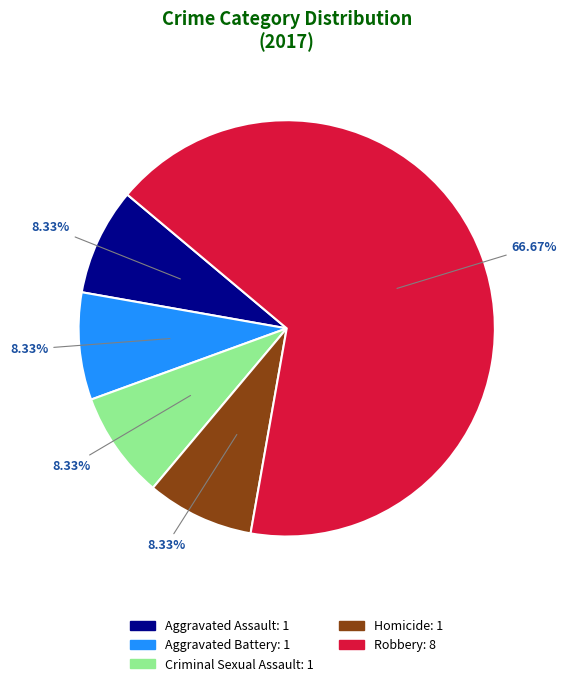

How much of the chart is everything except Homicide?

91.7%